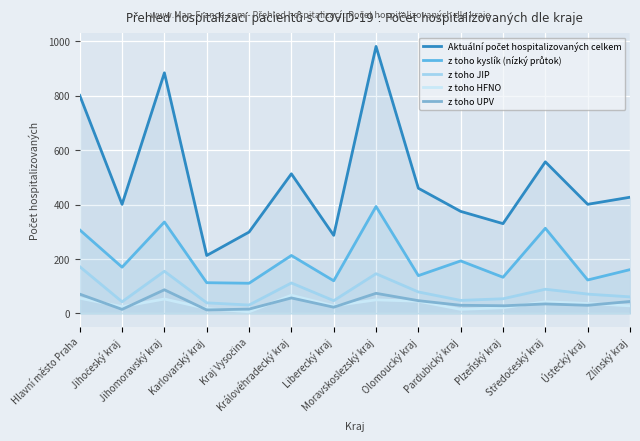

Where is z toho JIP nearest to the value 101?

Královéhradecký kraj